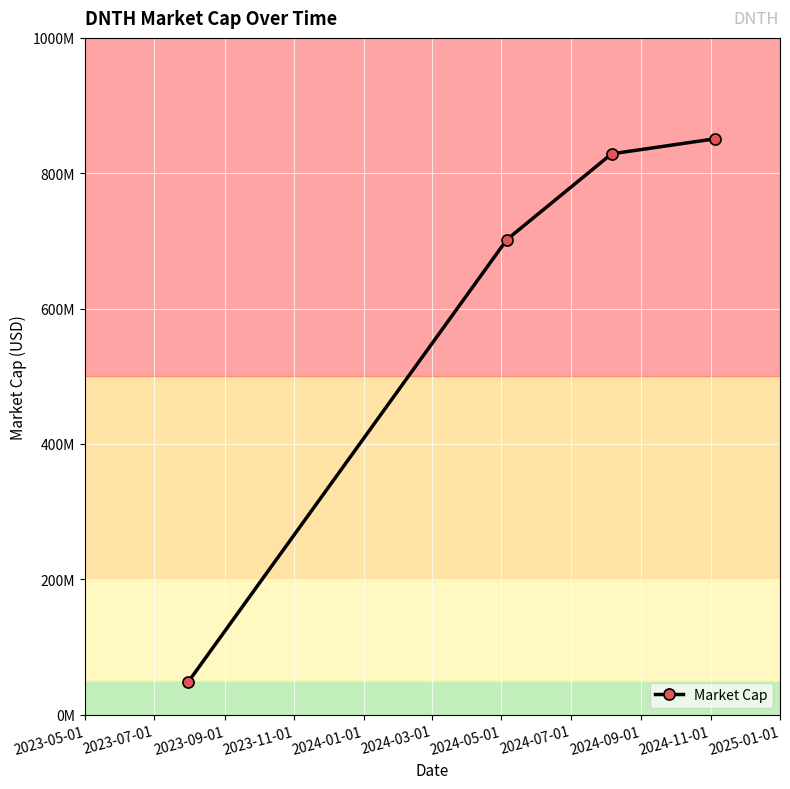

What is the maximum value shown in the chart?

850910000